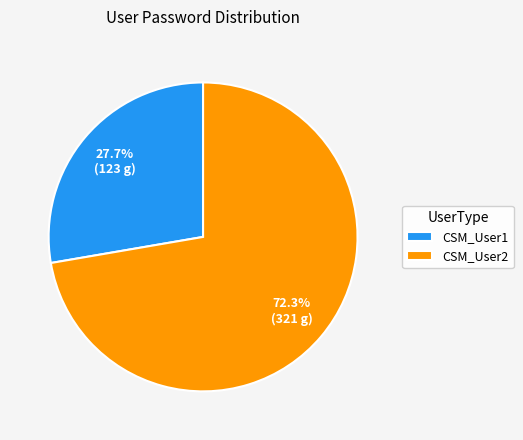

What percentage is the CSM_User1 slice, to the nearest percent?

28%